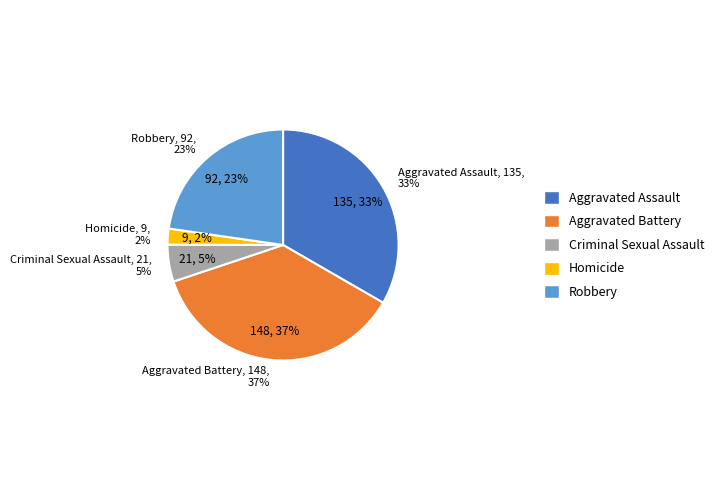

Approximately how many times larger is the value at Aggravated Assault compared to Robbery?

1.5